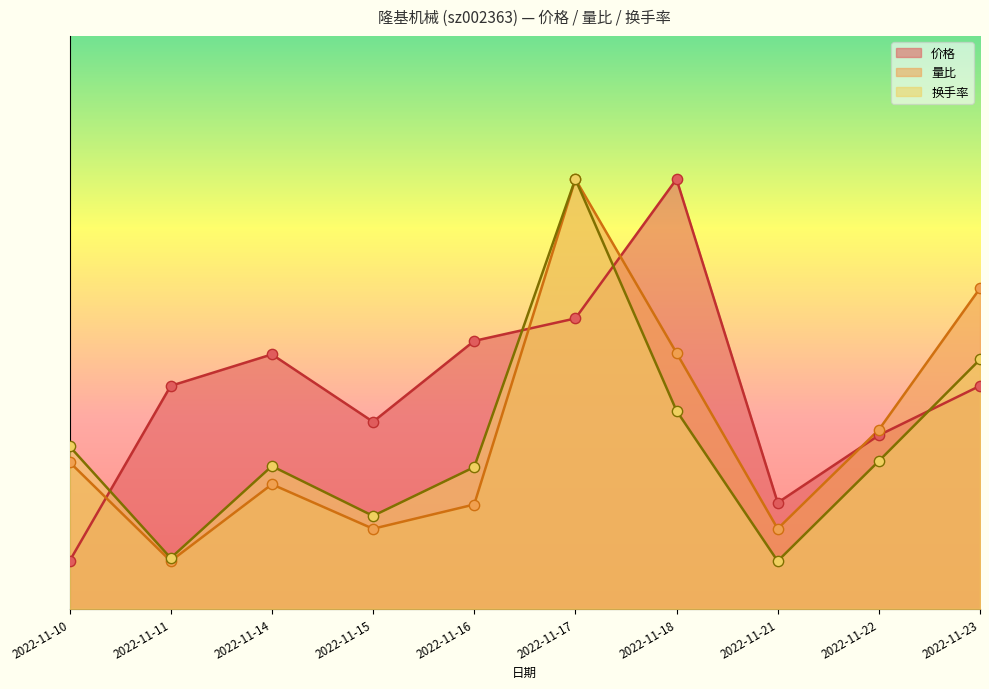

Which series has the largest total across all categories?

价格